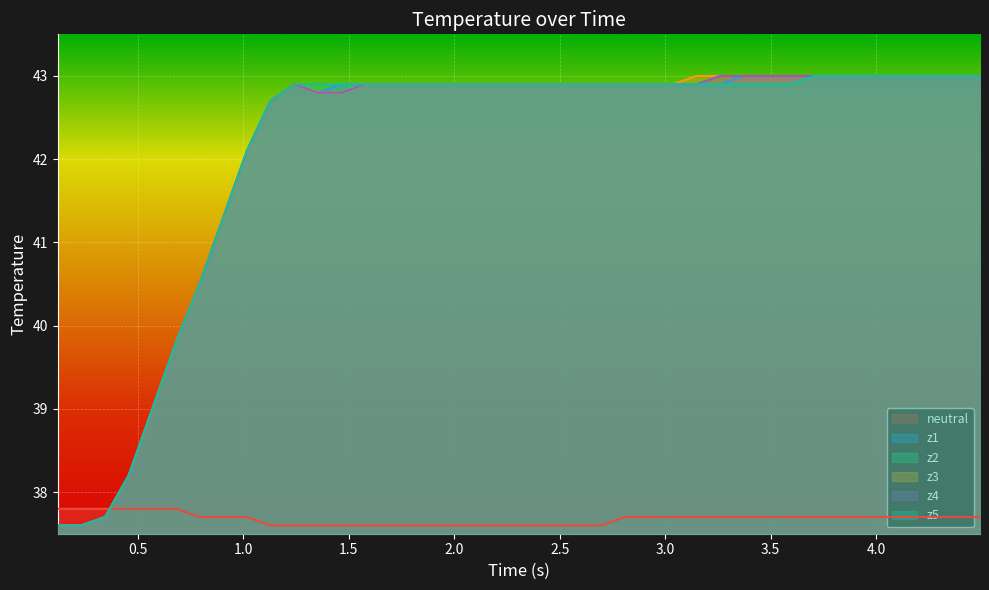

What is the difference between the maximum and minimum values in the neutral series?

0.2